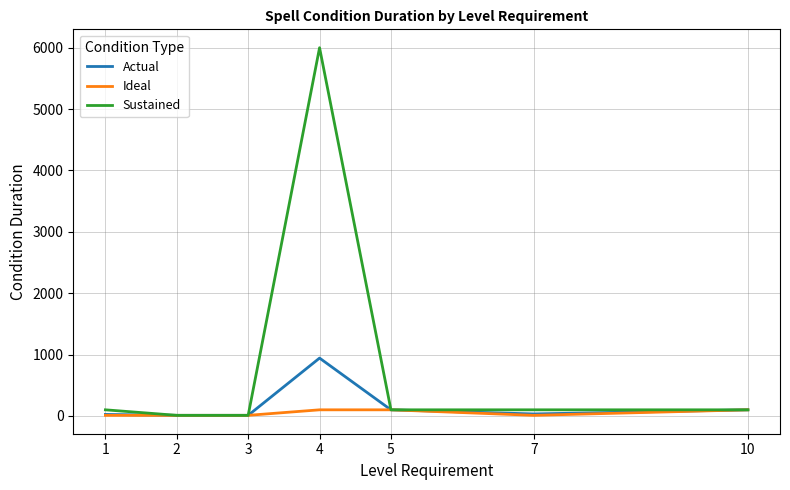

Which series has the largest total across all categories?

Sustained